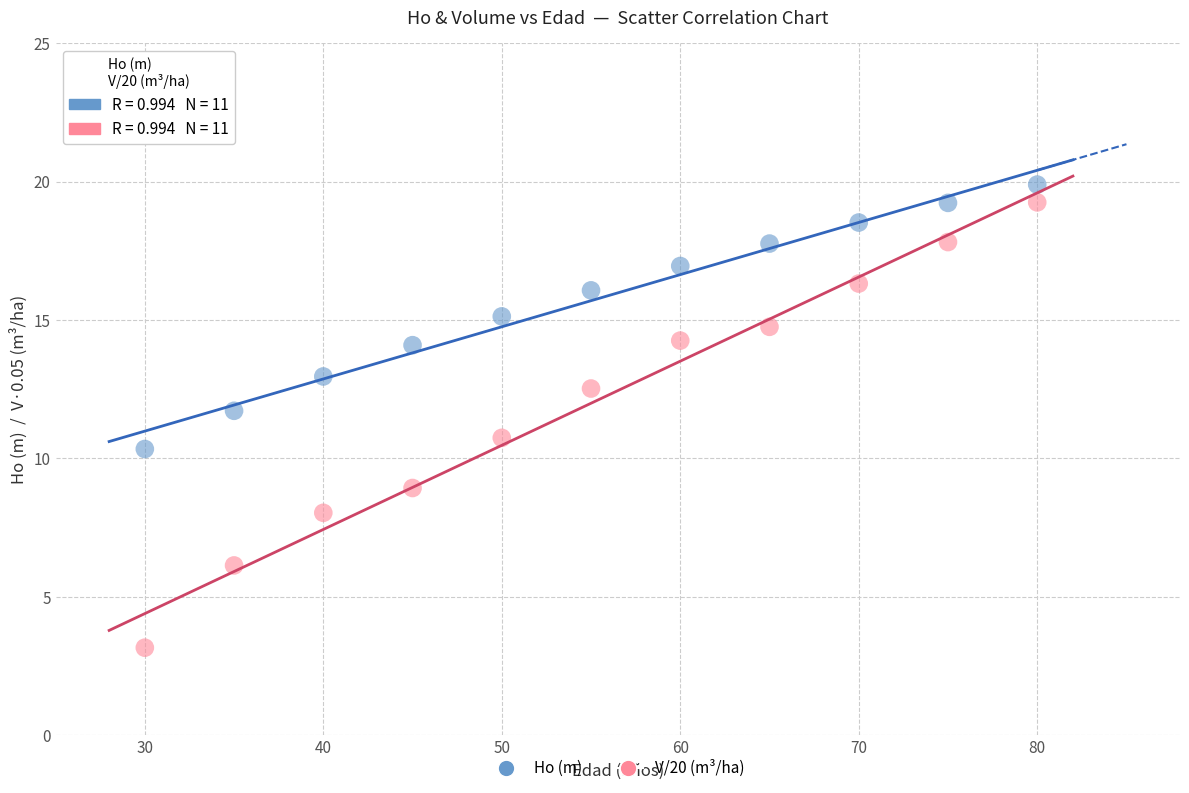

Across all series, what Y value is closest to 11?

10.7